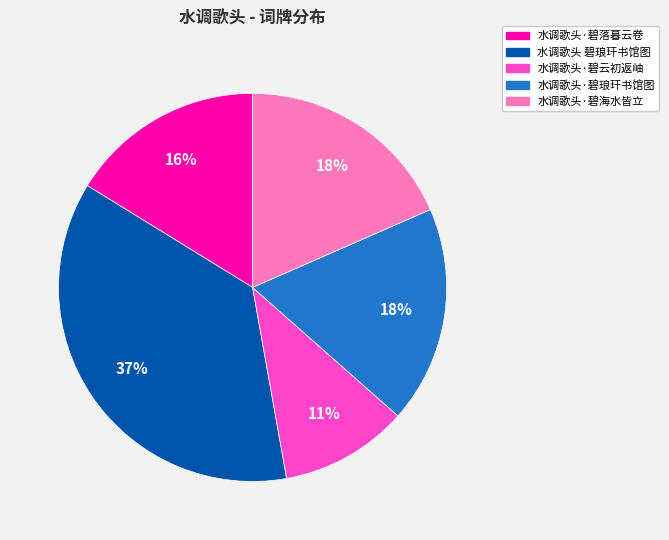

Combined, do 水调歌头·碧琅玕书馆图 and 水调歌头·碧海水皆立 account for over 50%?

No